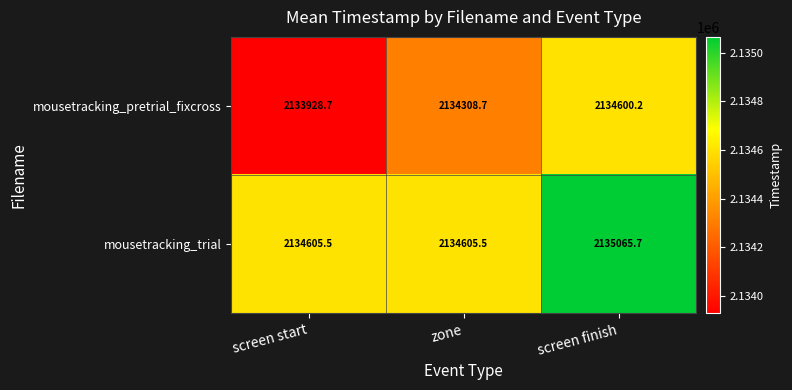

Between zone and screen finish, which series saw the biggest shift?

mousetracking_trial